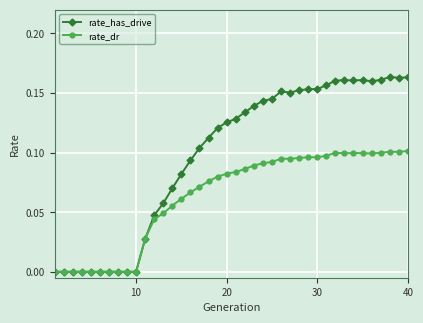

Rank the series by their average value, from highest to lowest.

rate_has_drive, rate_dr